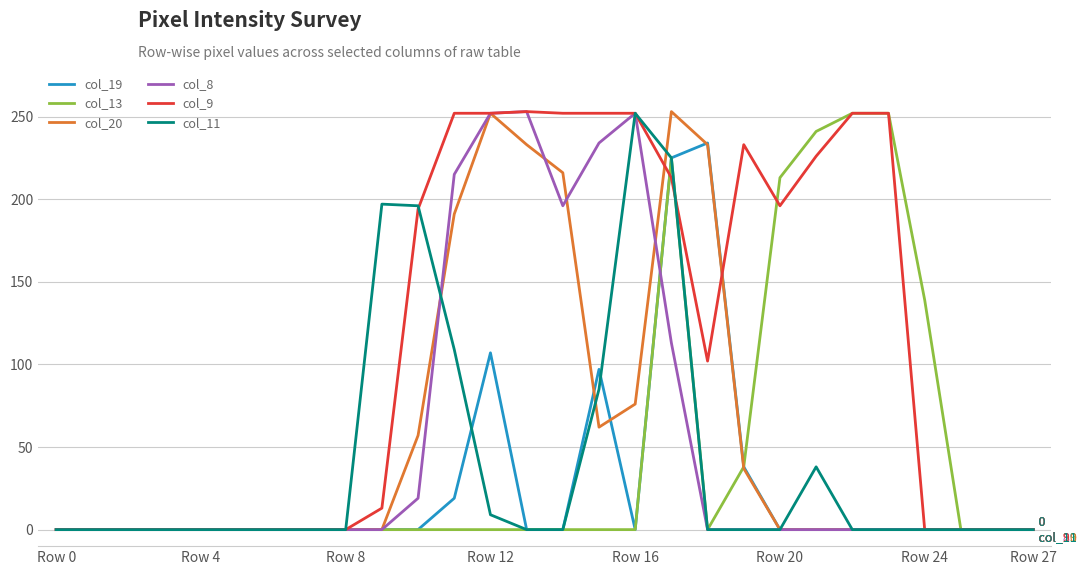

Which series has the largest total across all categories?

col_9